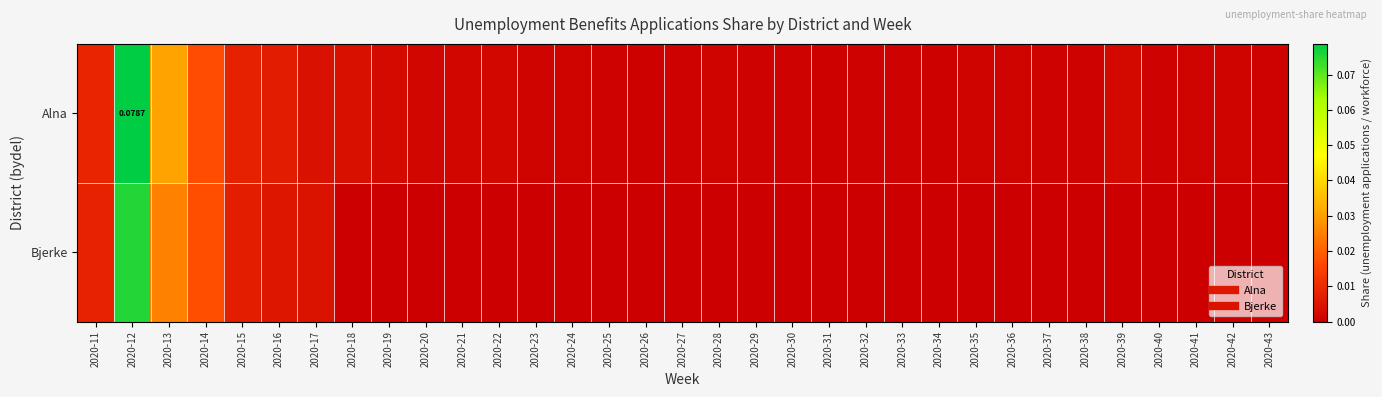

At 2020-15, list the series in order from smallest to largest.

Bjerke, Alna